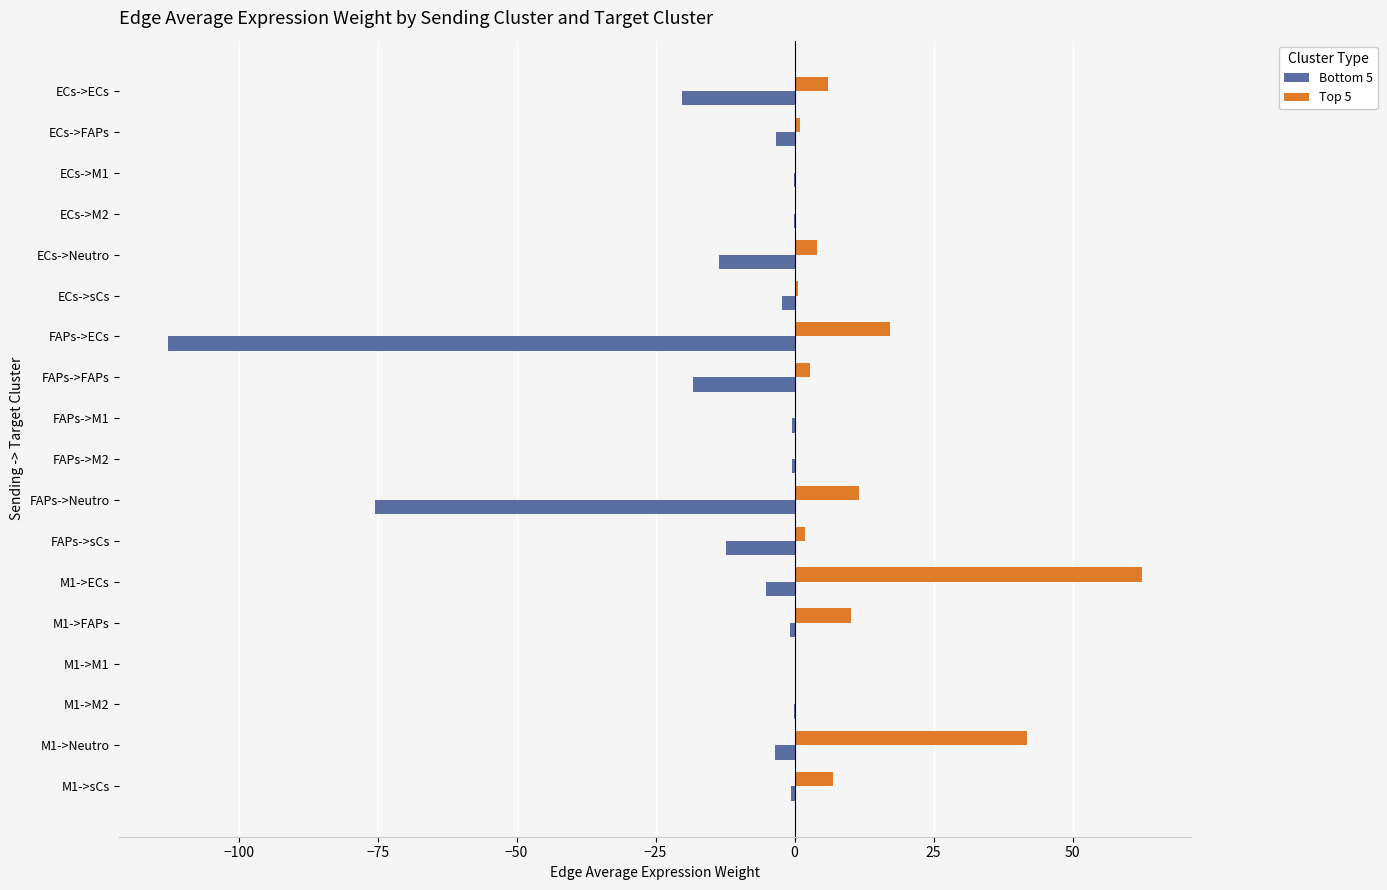

Is it true that Bottom 5 equals -20.2 at ECs->ECs?

True